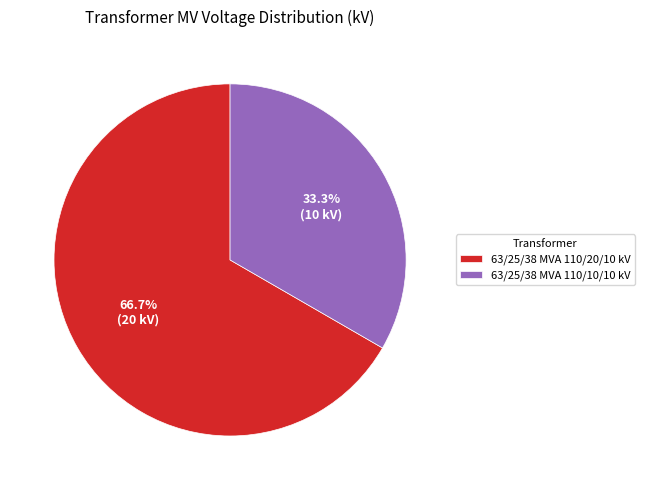

Is it true that 63/25/38 MVA 110/10/10 kV is 33% of the pie?

True